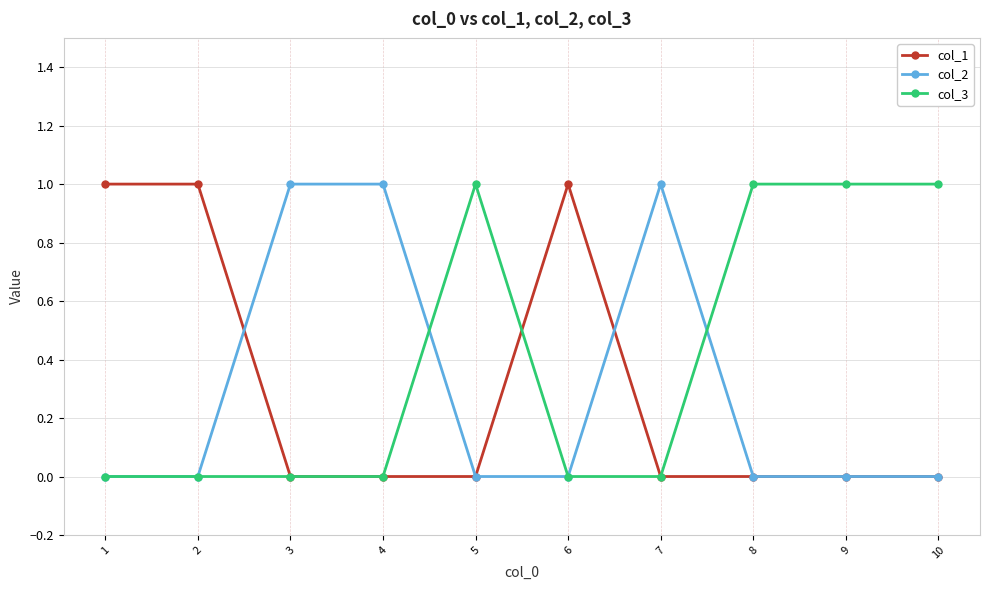

The value of col_2 at 6 is -1. True or false?

False